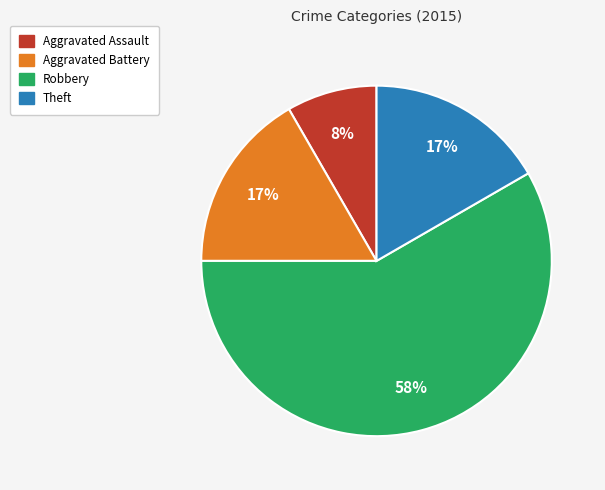

Does any single category account for the majority?

Yes